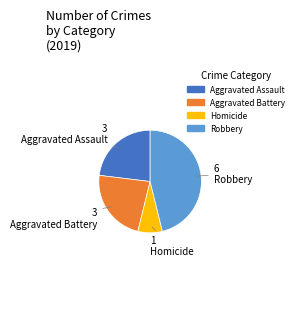

Which slice is the smallest?

Homicide